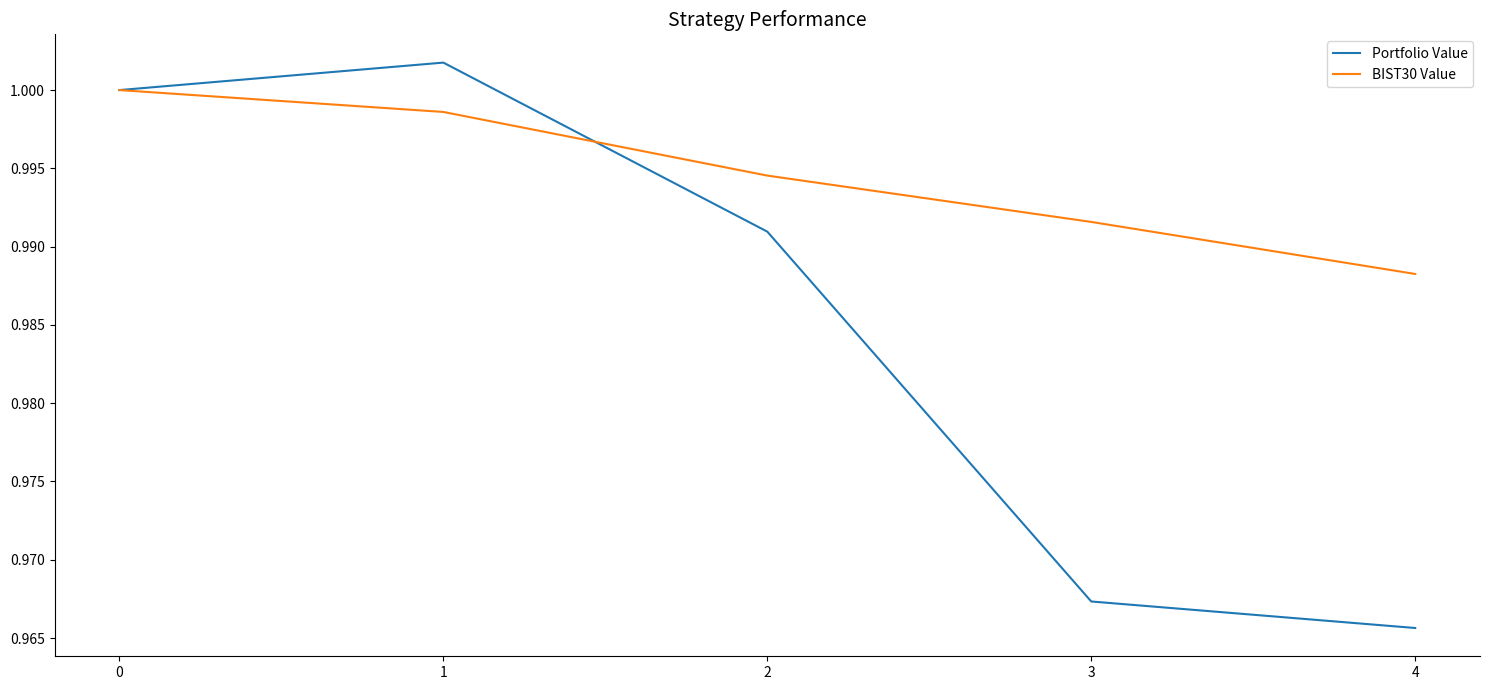

Is it true that Portfolio Value equals 1.0 at 0?

True